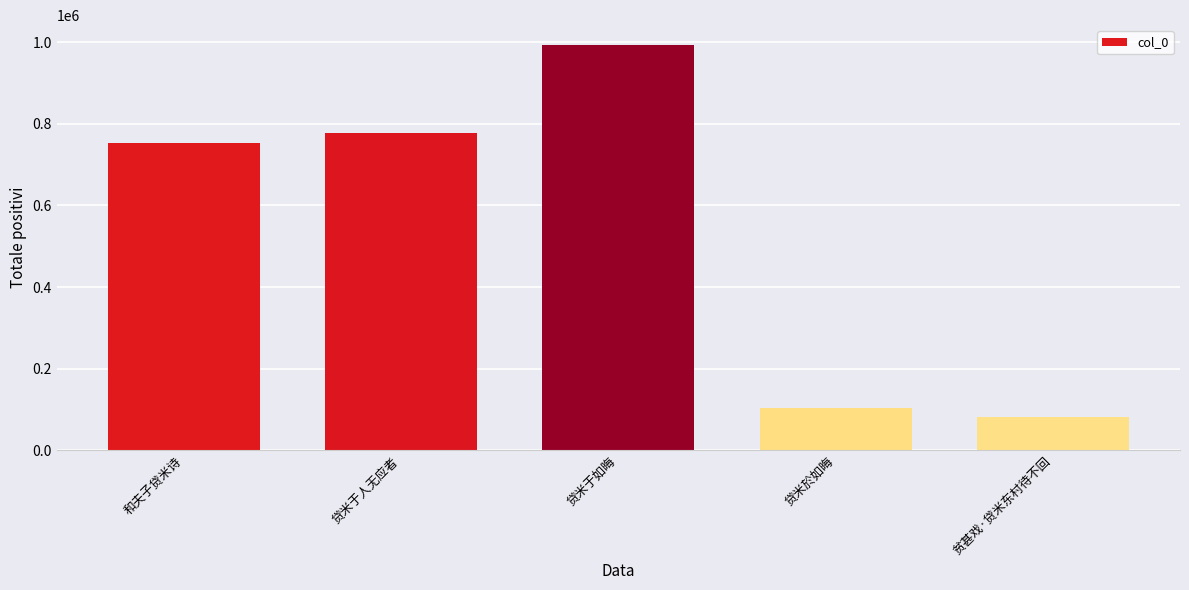

What is the change in value from 贷米于人无应者 to 贫甚戏·贷米东村待不回?

-697243